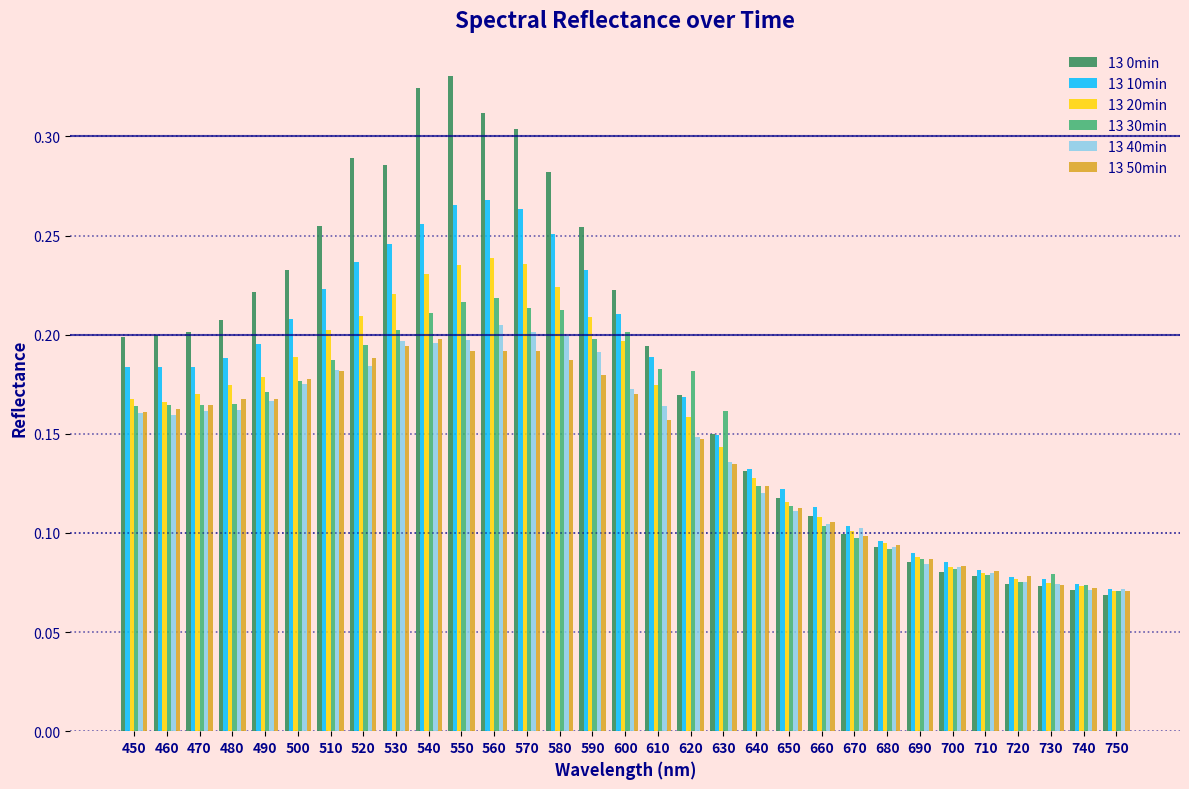

True or false: 13 40min has a value of 0.1 at 630.

True